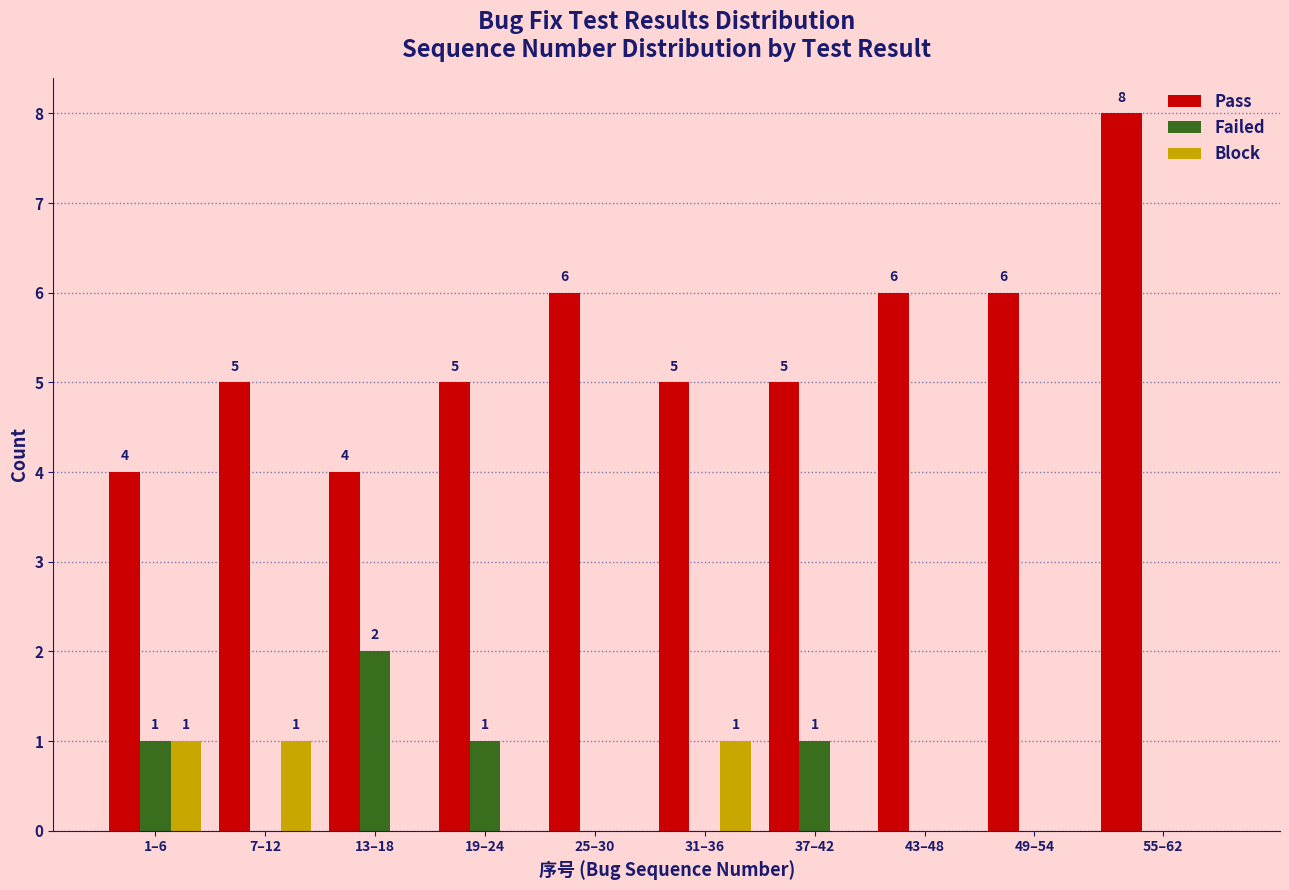

The value of Pass at 25–30 is 3. True or false?

False